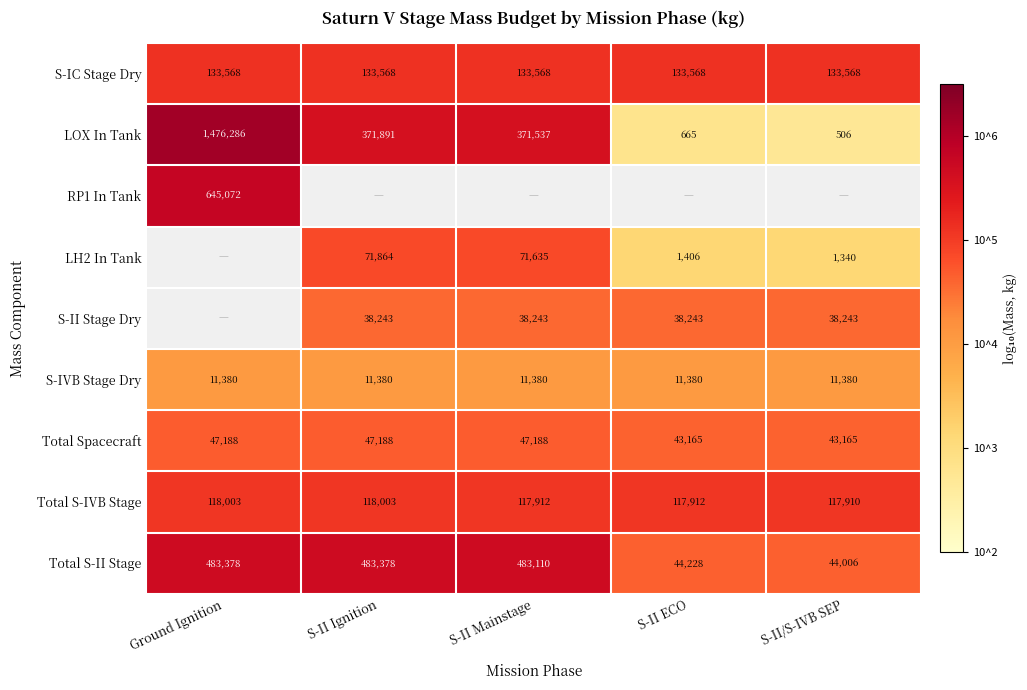

How many series are shown in this chart?

9